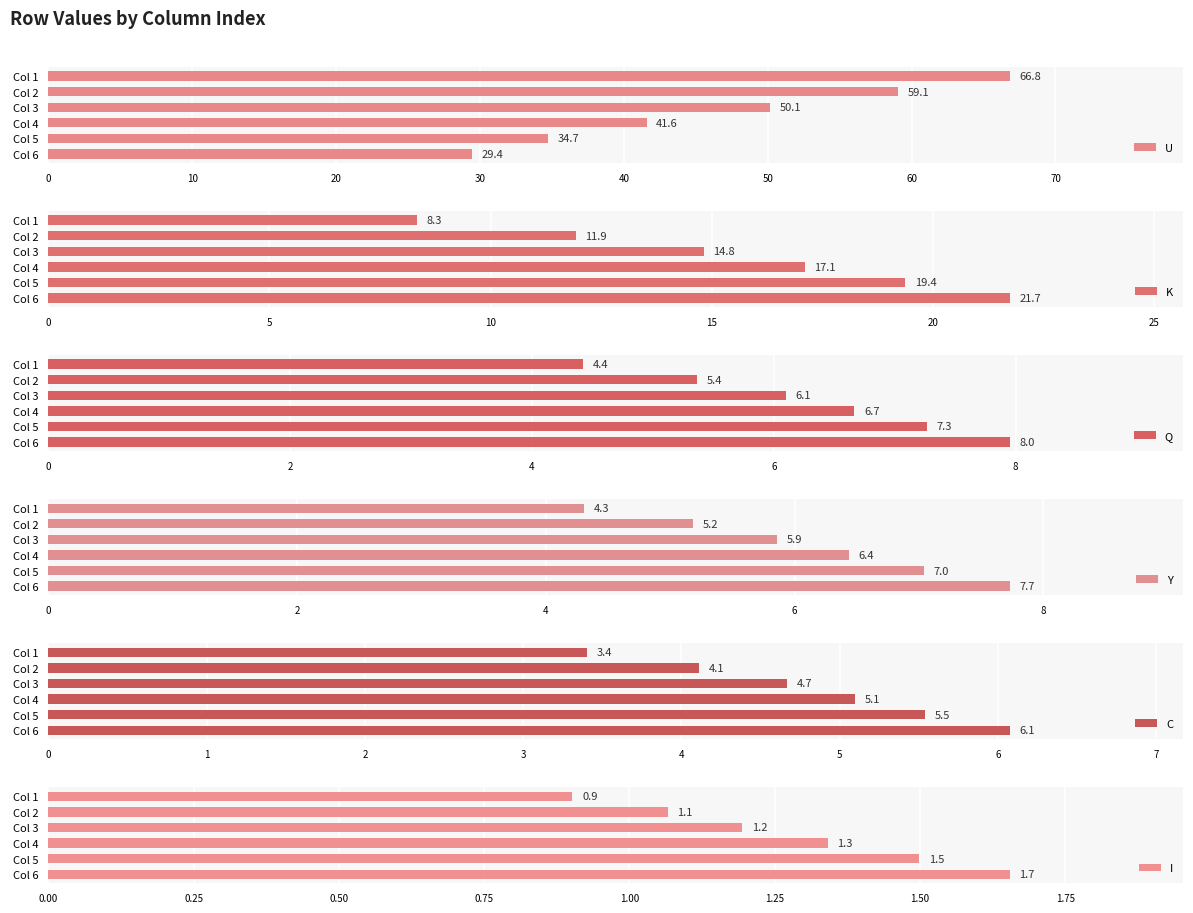

How many bars are there in total?

36